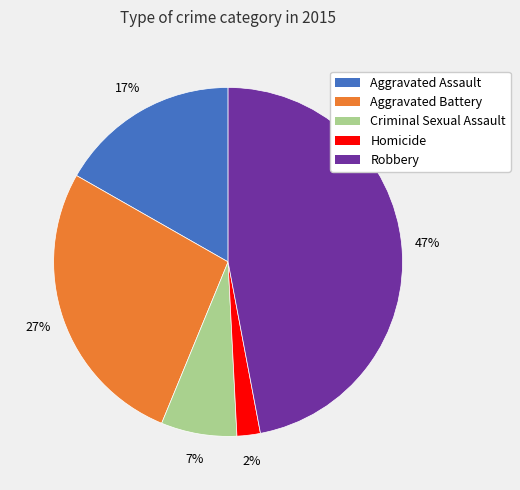

How many slices are in this pie chart?

5